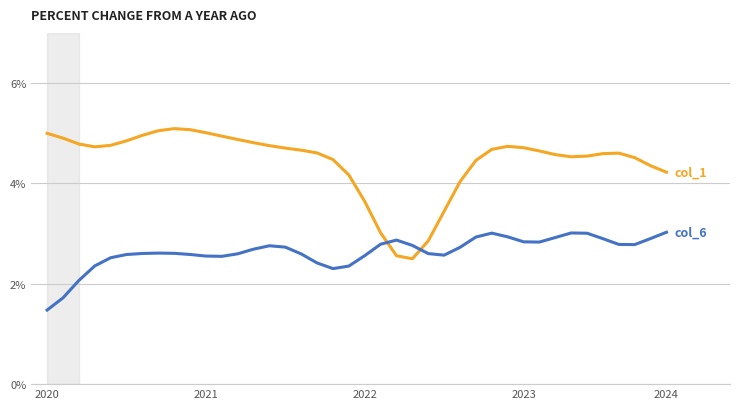

What is the minimum value shown in the chart?

1.5